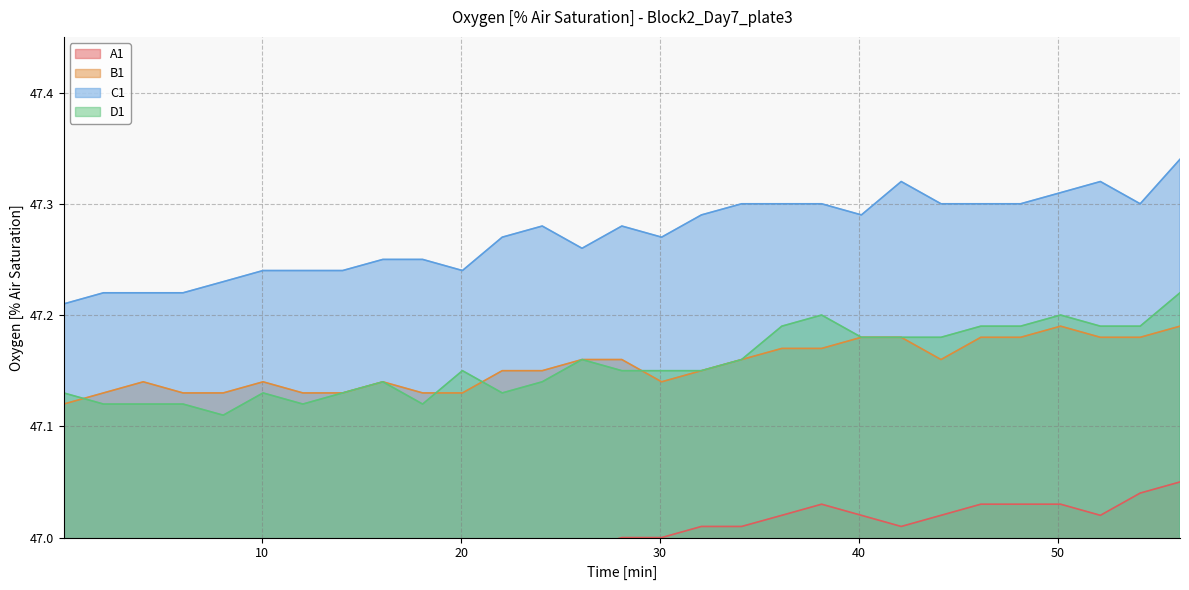

How many interior local valleys does the D1 series have?

4